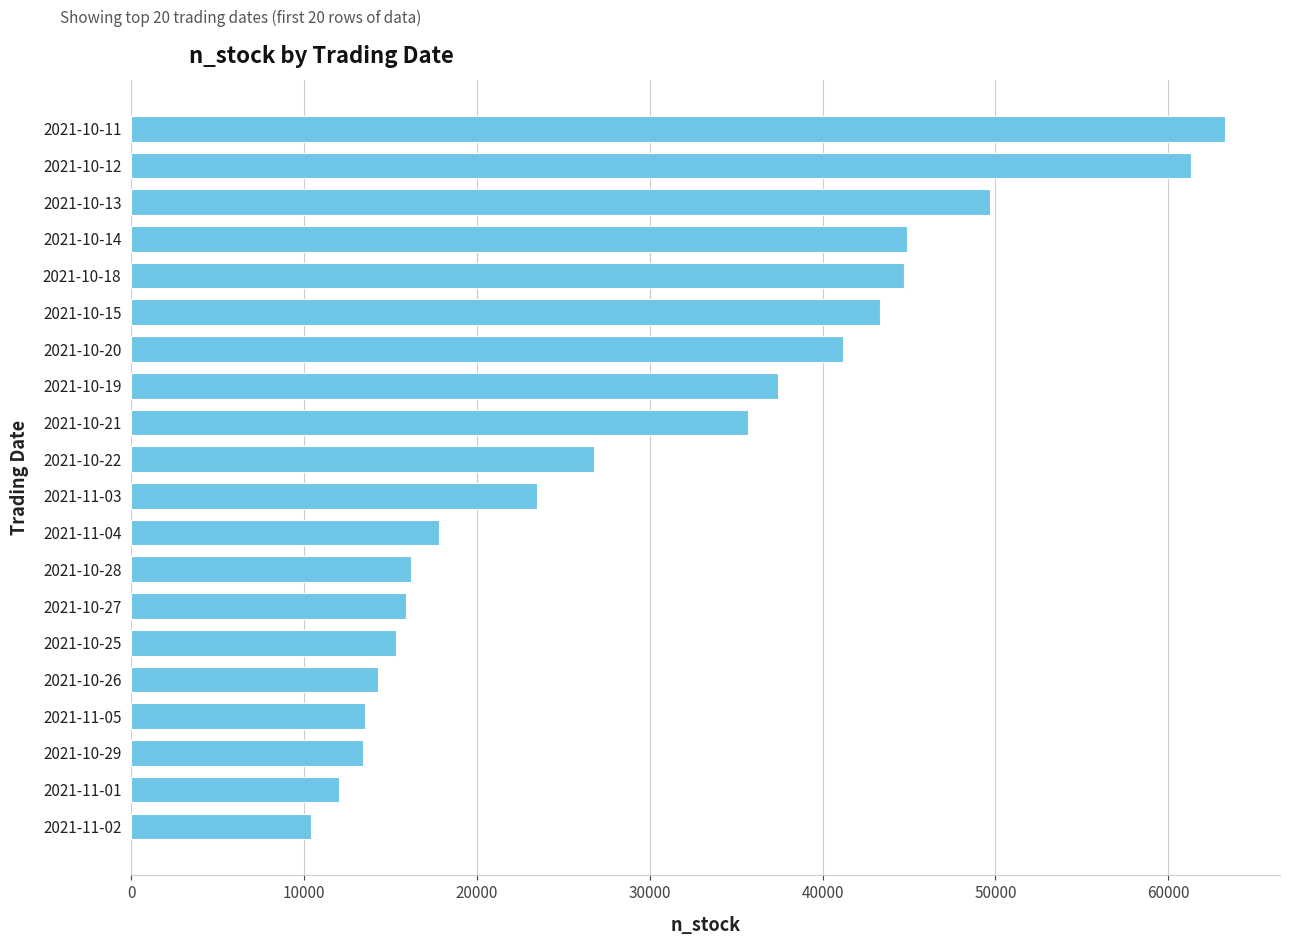

What is the value of the 5th bar from the top?

44700